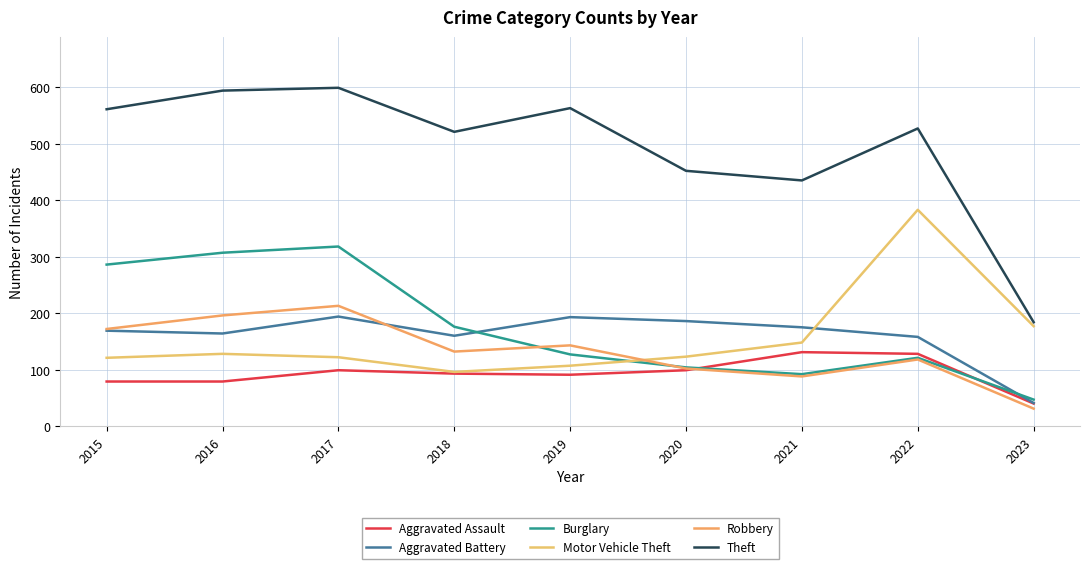

At which label does Theft reach its minimum?

2023